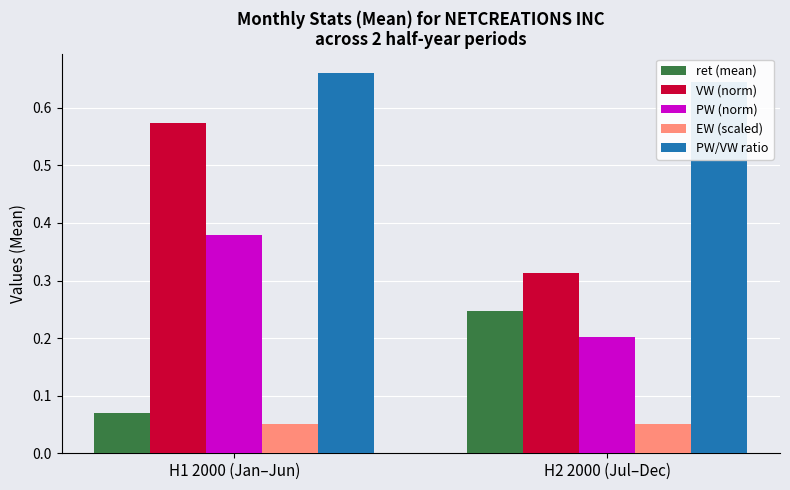

Reading left to right, what are all the values shown in this chart?

ret (mean): 0.1	0.2
VW (norm): 0.6	0.3
PW (norm): 0.4	0.2
EW (scaled): 0.1	0.1
PW/VW ratio: 0.7	0.6